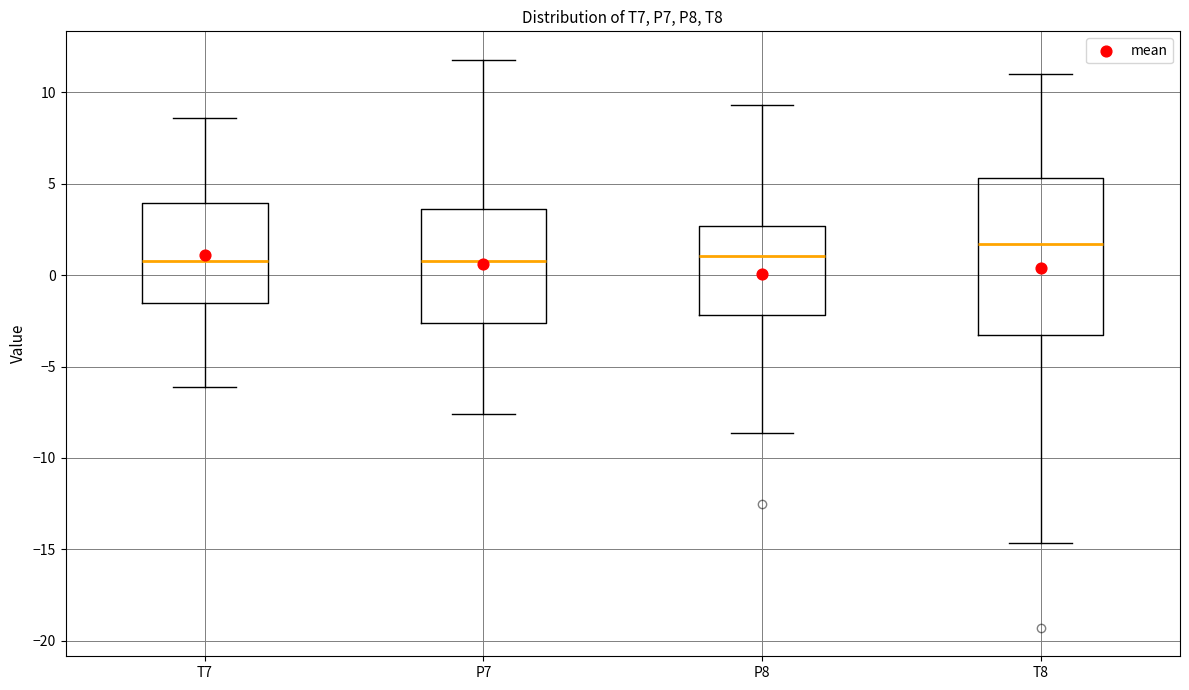

Where does the median line of the box for T8 sit on the y-axis? The values are not printed on the chart, so give them approximately, as read against the axis.

1.5